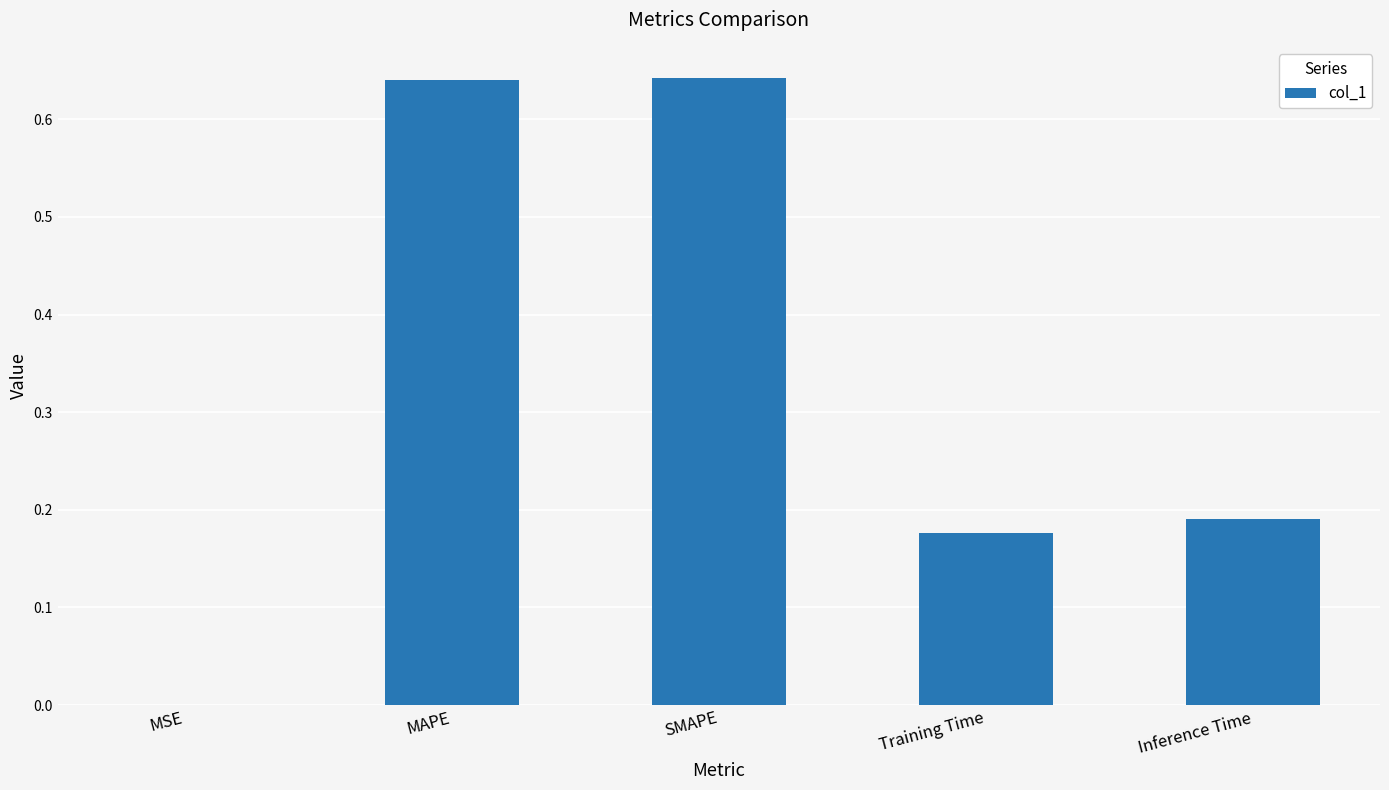

What is the sum of all values?

1.6